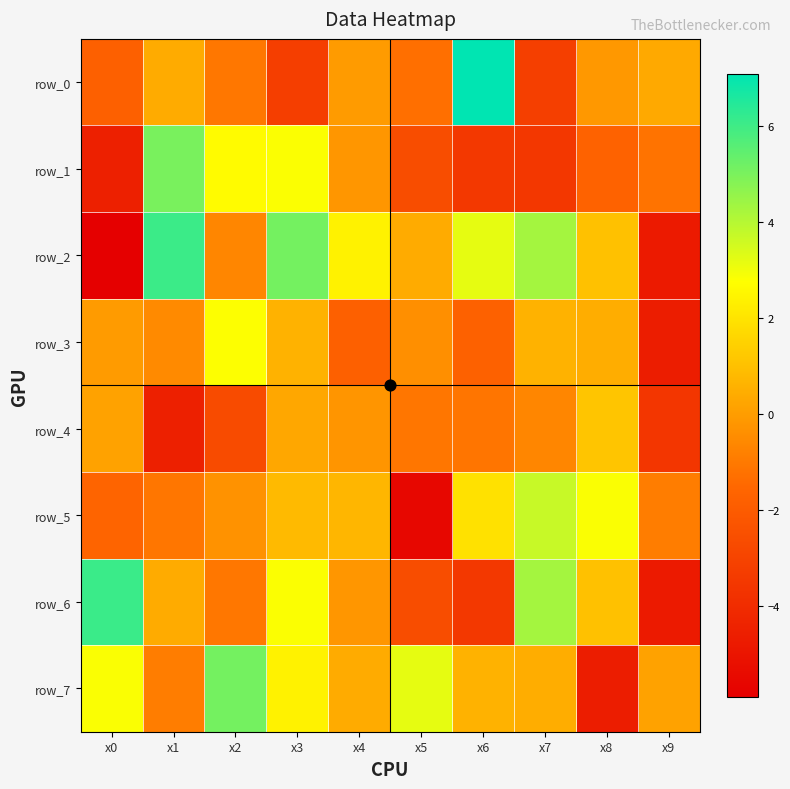

List the series in order of their peak value, highest first.

row_0, row_6, row_2, row_7, row_1, row_5, row_3, row_4